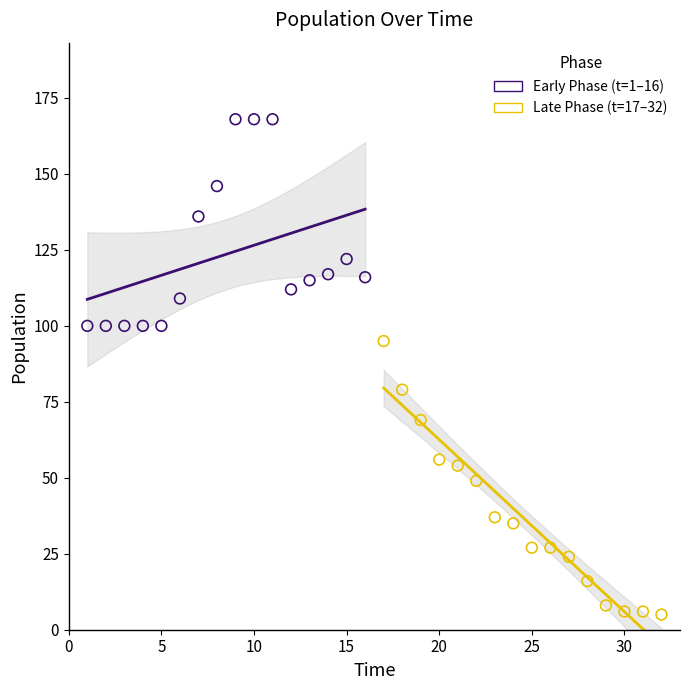

Which series reaches the maximum Y coordinate?

Early Phase (t=1–16)